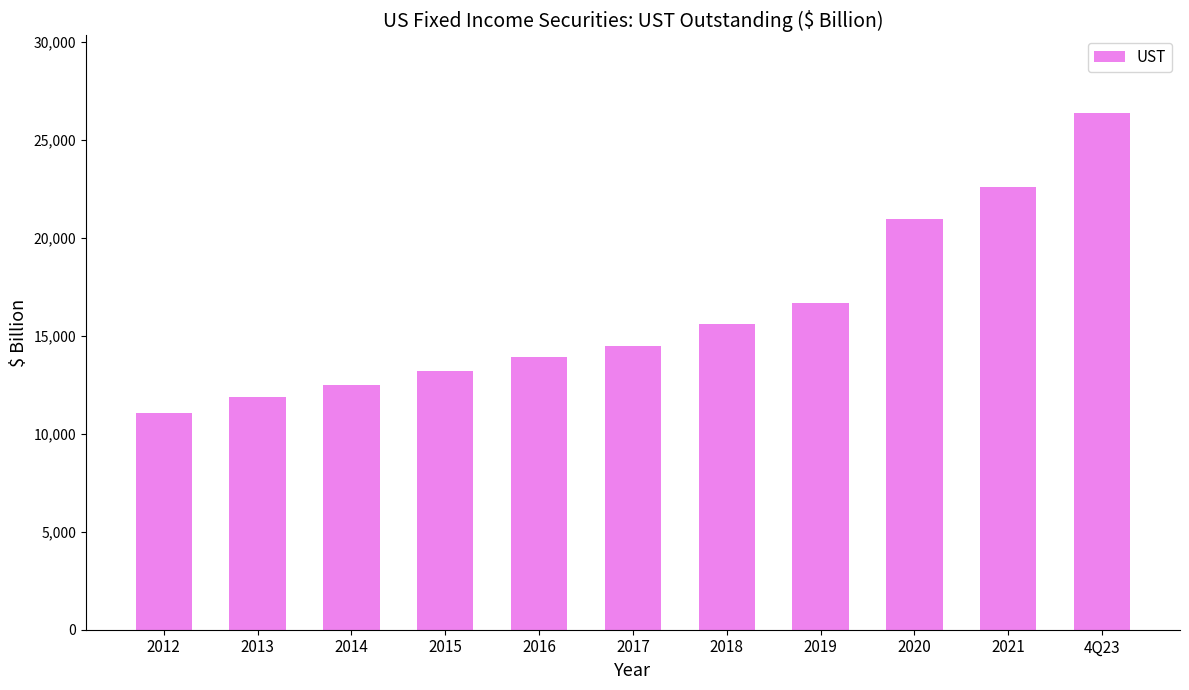

The value at 2014 is 16763.8. True or false?

False